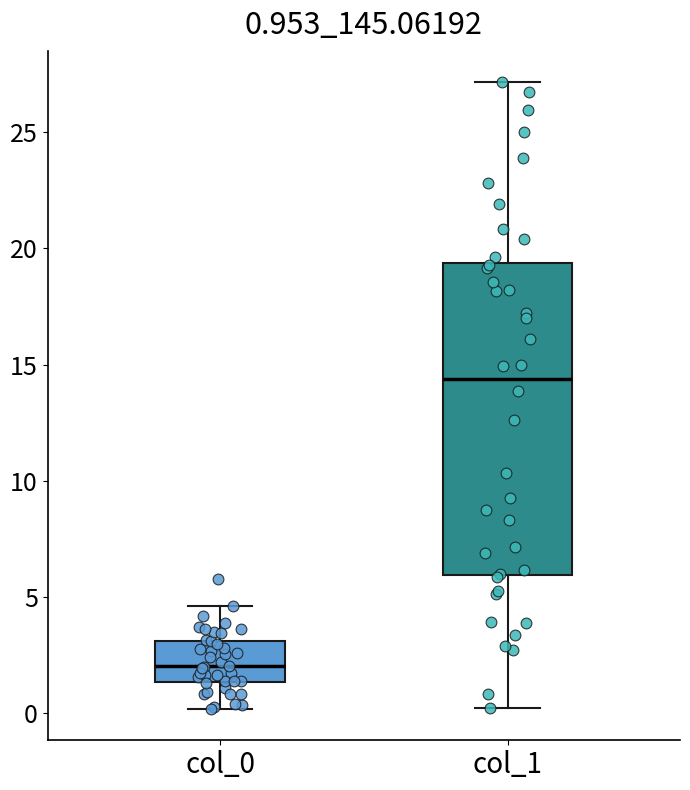

Which box's median line is the lowest?

col_0